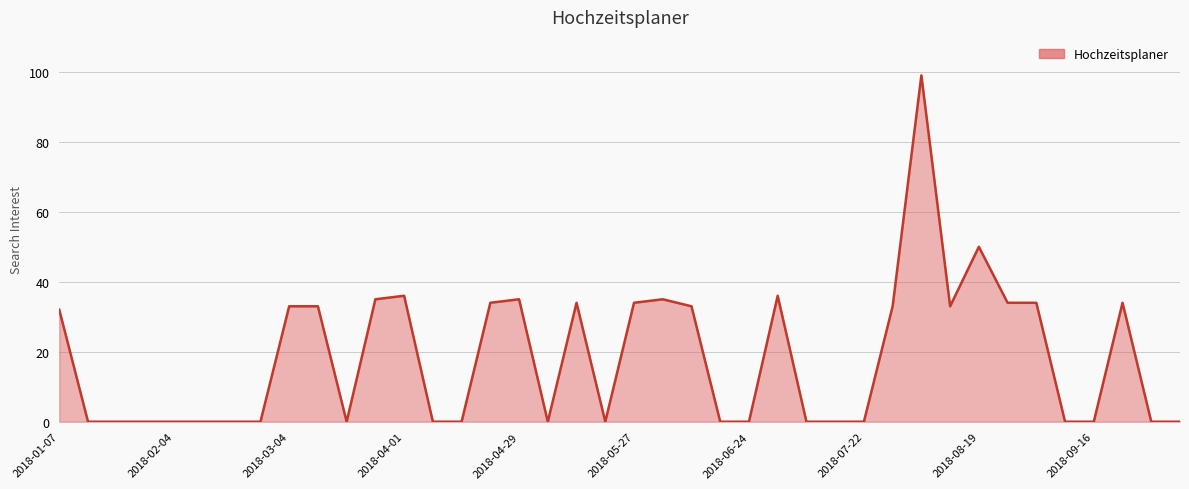

What is the maximum value shown in the chart?

99